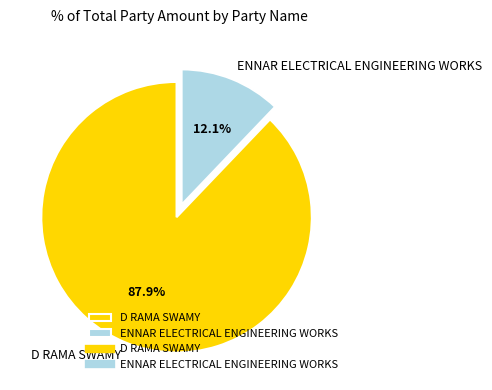

How many slices are in this pie chart?

2